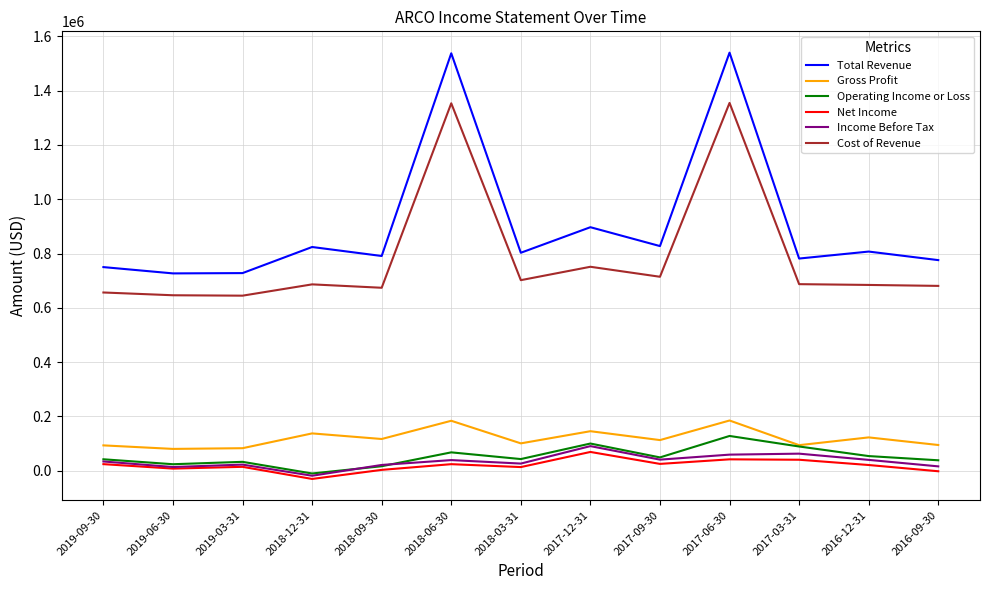

Which series has the widest spread of values?

Total Revenue